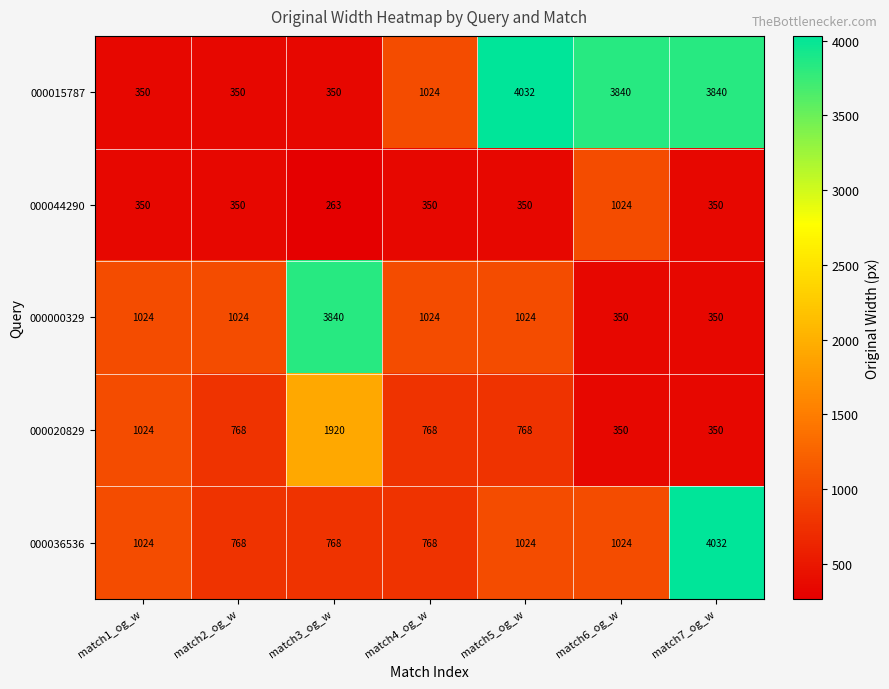

Which series has the largest total across all categories?

000015787